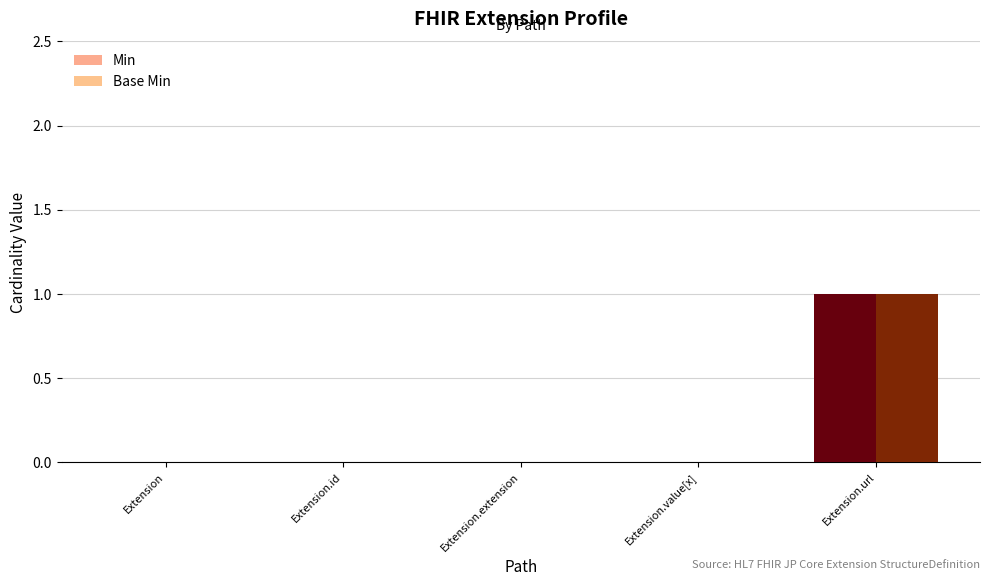

At which label does Min reach its peak?

Extension.url